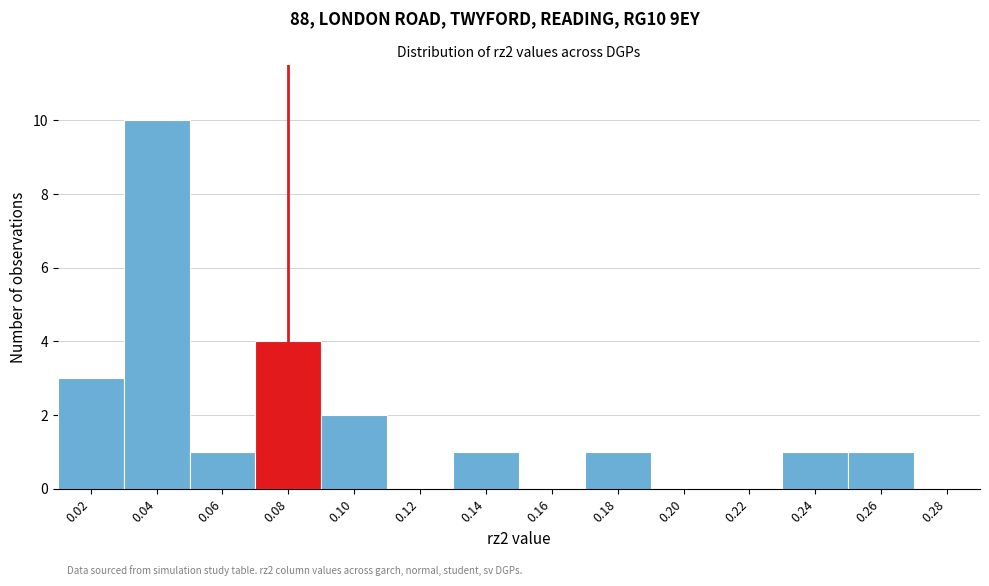

Reading left to right, what are all the values shown in this chart?

0.02=3	0.04=10	0.06=1	0.08=4	0.10=2	0.12=0	0.14=1	0.16=0	0.18=1	0.20=0	0.22=0	0.24=1	0.26=1	0.28=0